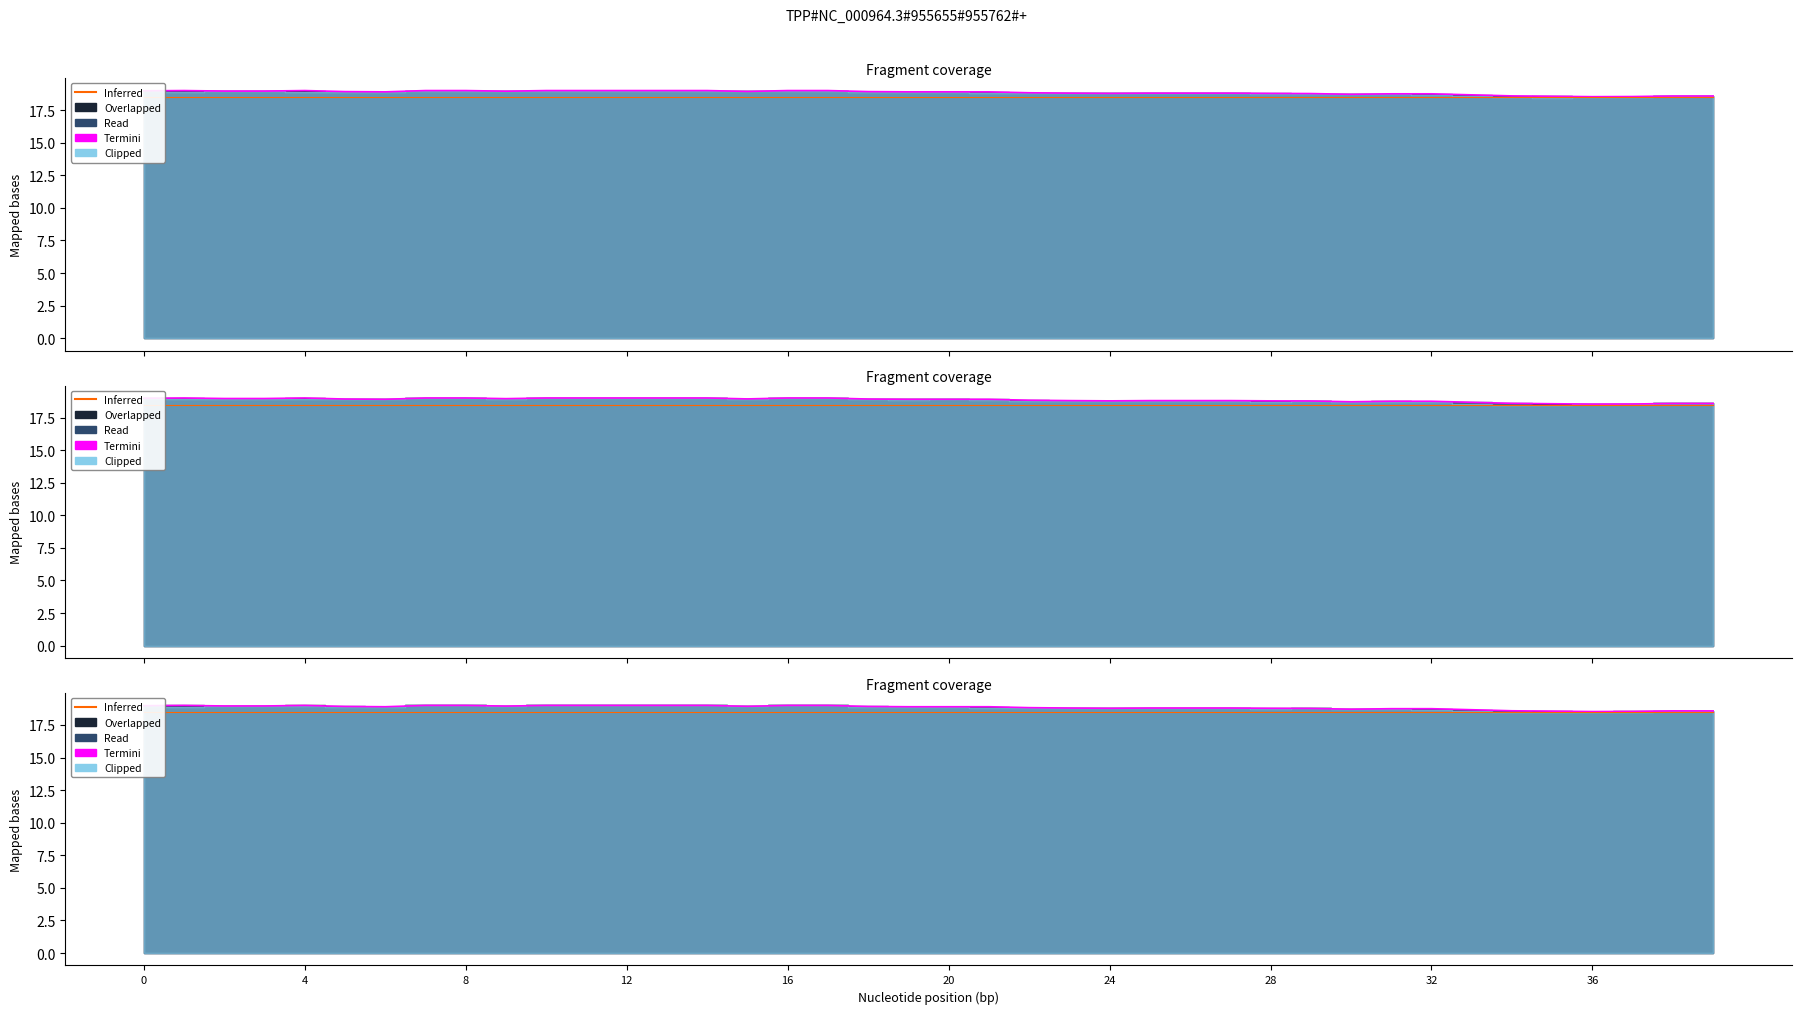

What is the label of the 32nd point from the left?

31